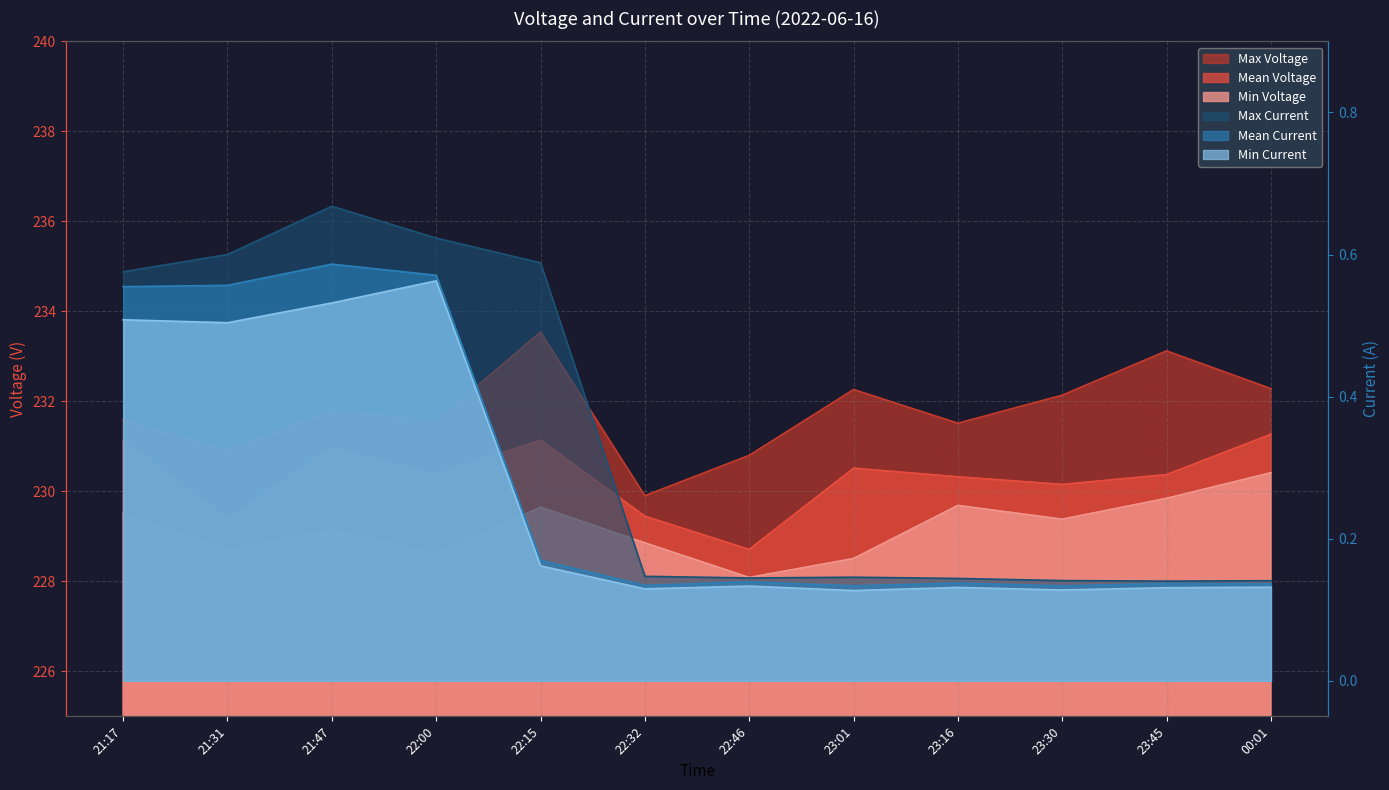

In Min Current, how many points are higher than both neighbors (excluding endpoints)?

3